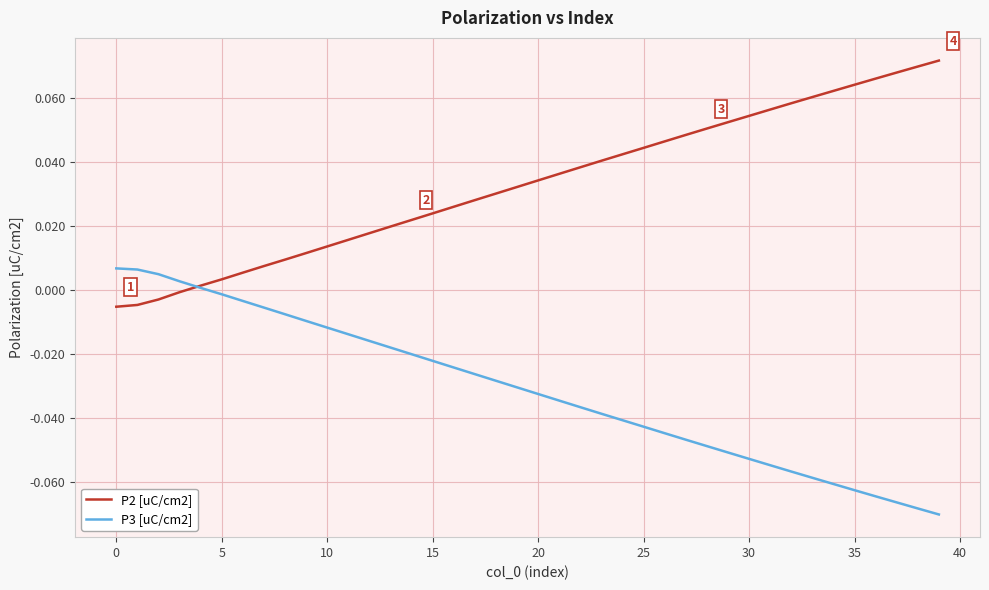

Rank the series by their average value, from highest to lowest.

P2 [uC/cm2], P3 [uC/cm2]